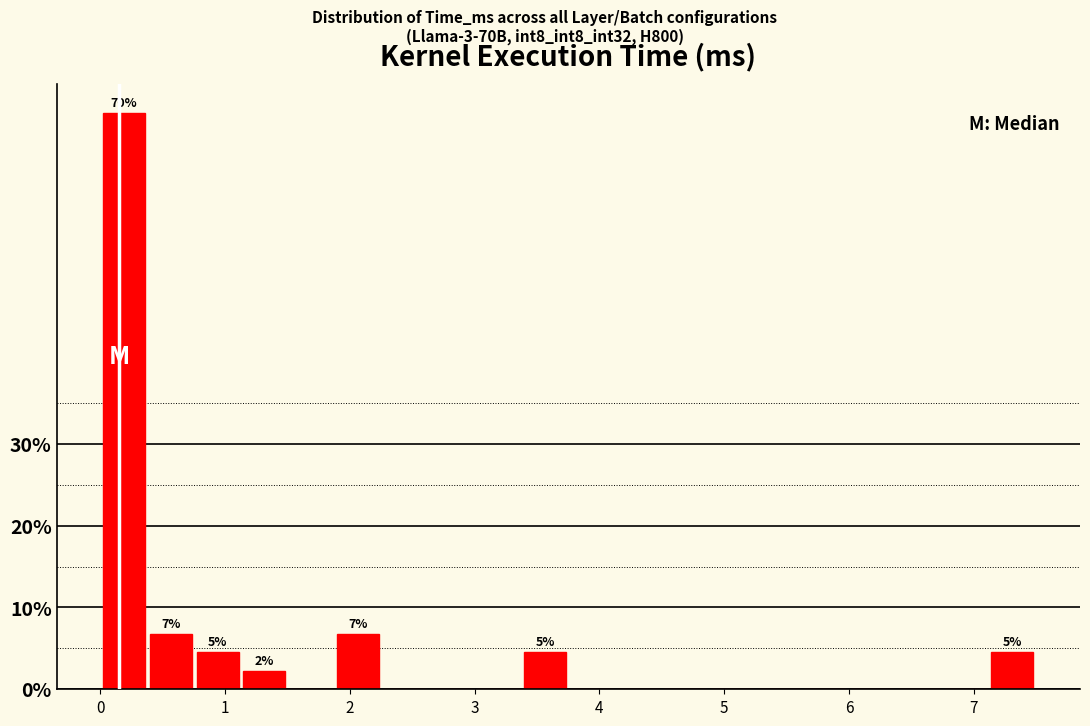

Around what value on the x-axis is the tallest bar? Give the approximate position of its centre, as read against the axis.

0.2